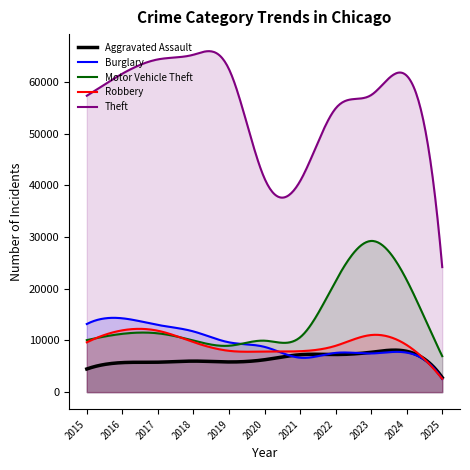

Reading left to right, list all the values displayed in this chart.

Aggravated Assault: 4480	5713	5793	6002	5841	6265	7242	7281	7712	7900	2822
Burglary: 13184	14289	13001	11747	9638	8758	6662	7594	7485	7650	2551
Motor Vehicle Theft: 10068	11285	11380	9985	8978	9960	10604	21472	29255	21699	6964
Robbery: 9638	11960	11881	9681	7995	7855	7920	8965	11052	9121	2574
Theft: 57352	61624	64386	65290	62498	41349	40820	54897	57483	61232	24191